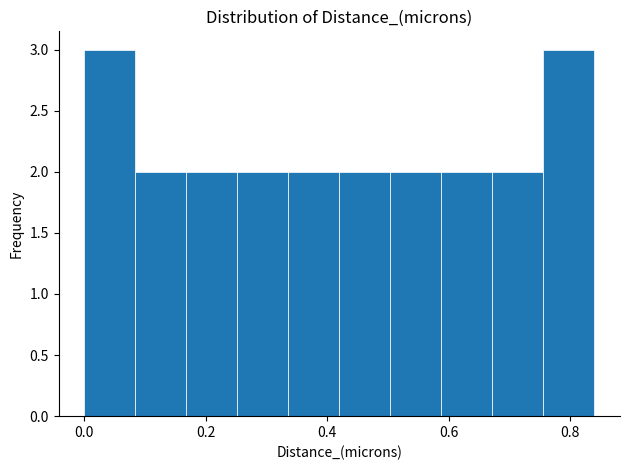

Reading left to right, list every bar in this chart as the range it spans on the x-axis followed by its height. Neither the bar edges nor the heights are printed on the chart, so give them approximately, as read against the axes.

0.000 to 0.084: 3
0.084 to 0.168: 2
0.168 to 0.252: 2
0.252 to 0.336: 2
0.336 to 0.420: 2
0.420 to 0.504: 2
0.504 to 0.588: 2
0.588 to 0.672: 2
0.672 to 0.756: 2
0.756 to 0.840: 3